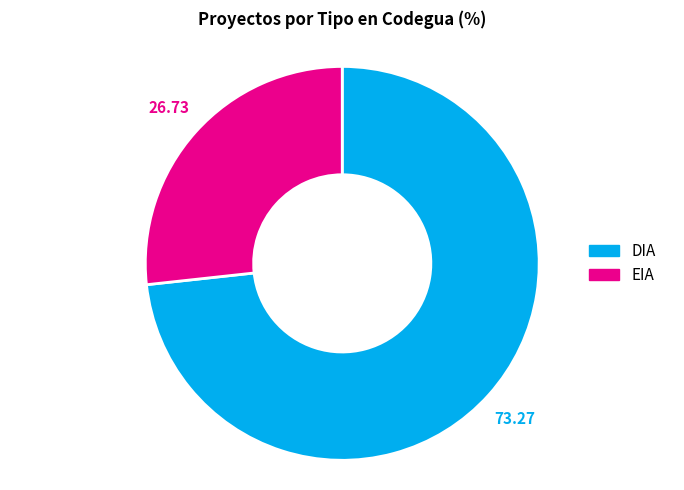

Which slice is the largest?

DIA